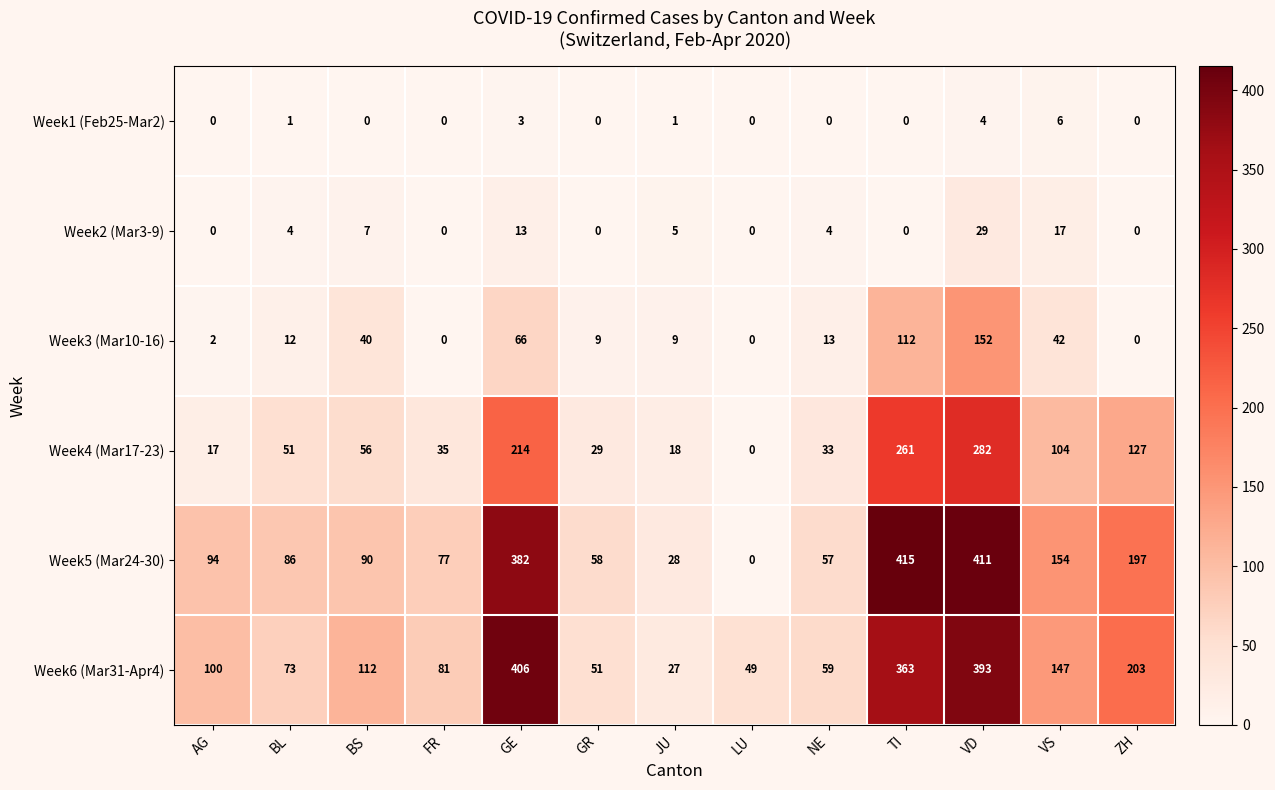

Which category has the lowest value in the Week6 (Mar31-Apr4) series?

JU